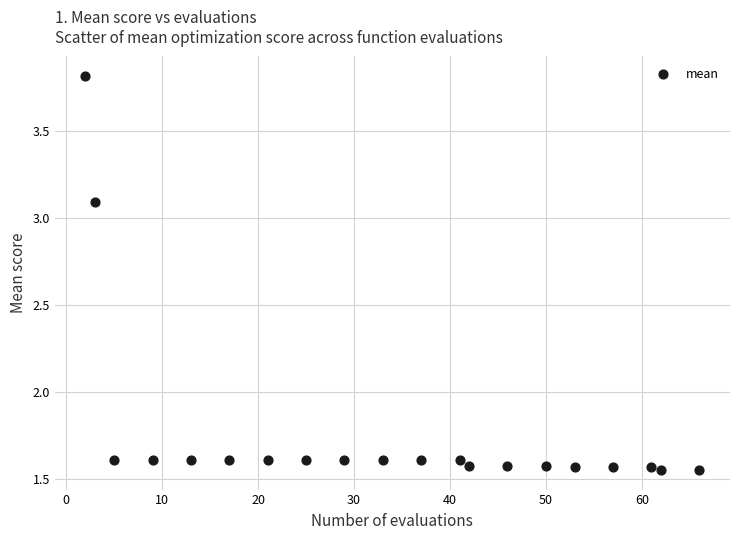

What is the range of X values (max minus min)?

64.0